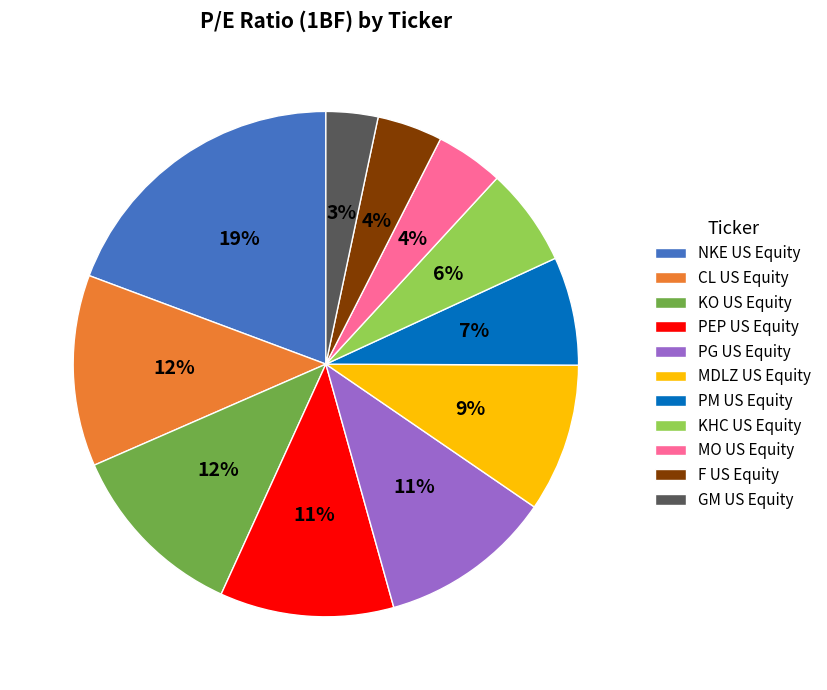

The GM US Equity slice represents 3% of the pie. True or false?

True